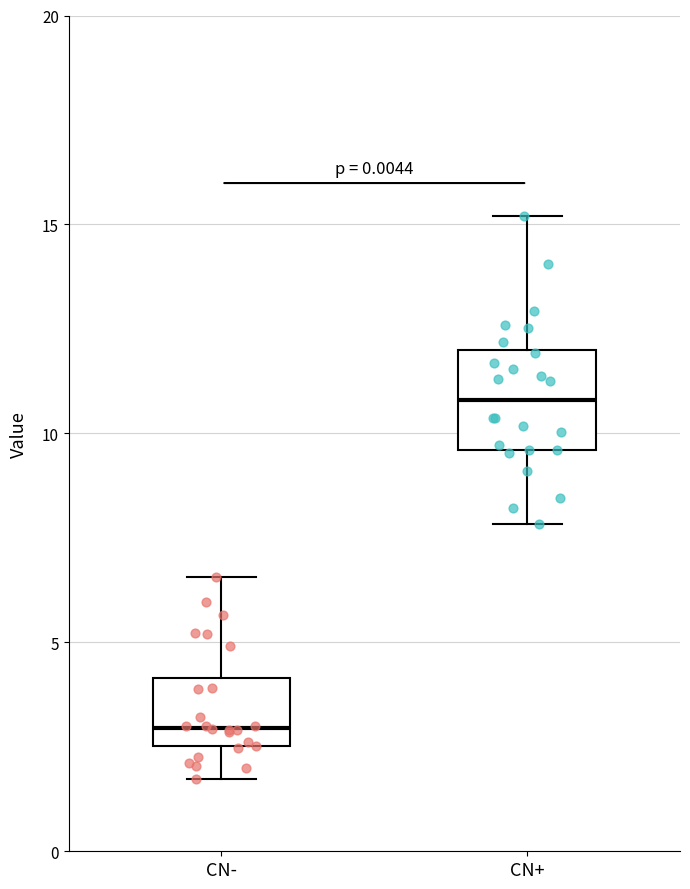

Where is the upper edge of the box for CN- on the y-axis? The values are not printed on the chart, so give them approximately, as read against the axis.

4.0